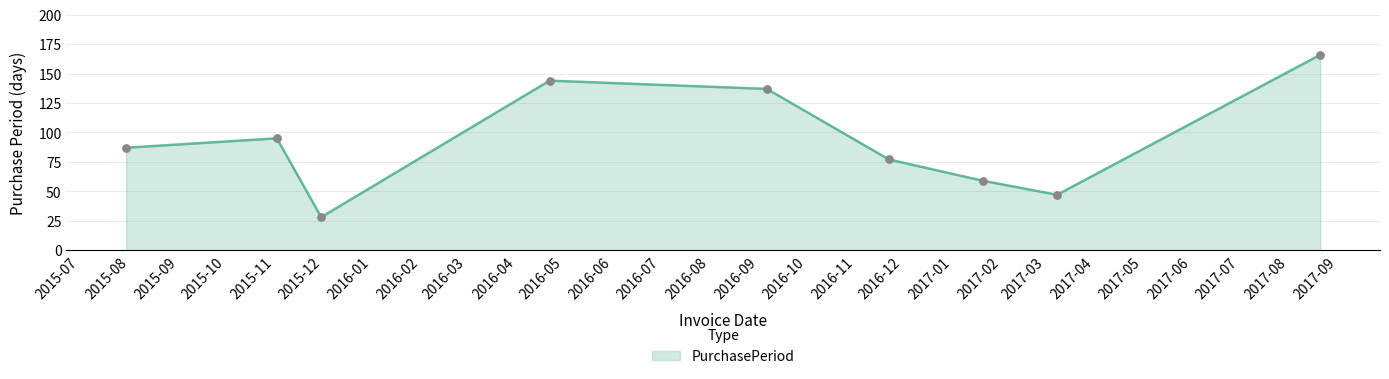

What is the smallest value displayed?

28